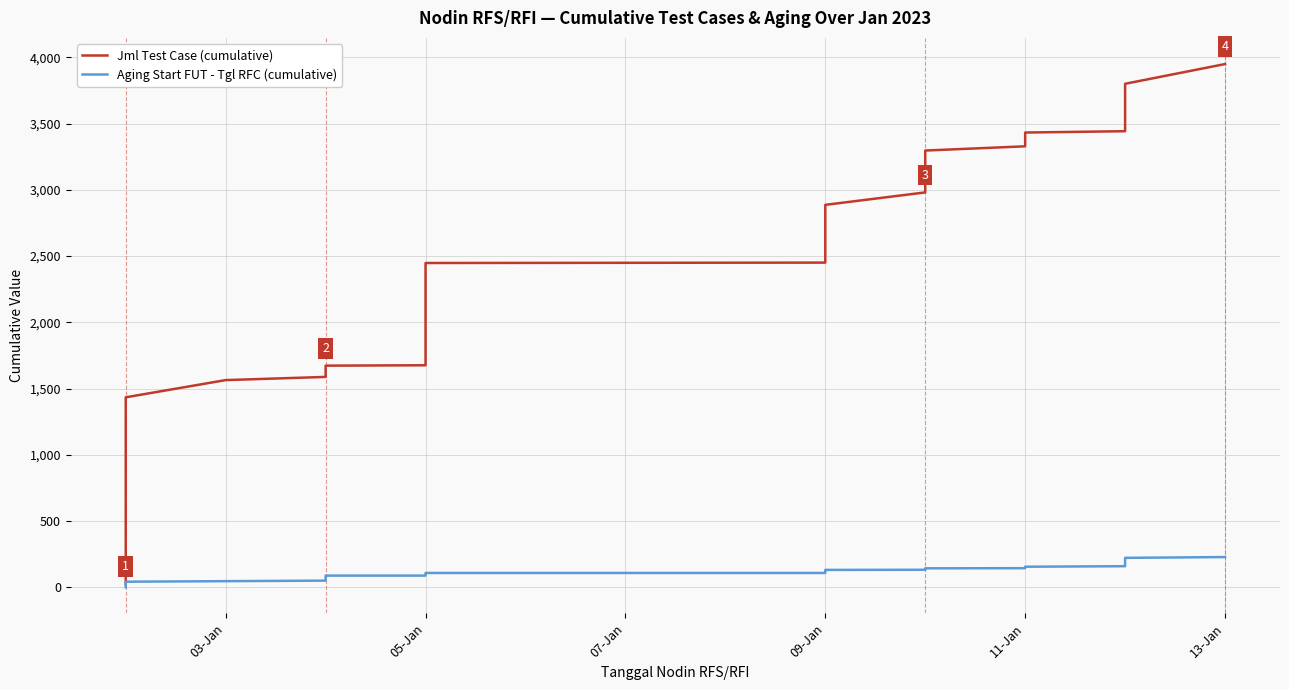

At how many categories does at least one series exceed 218?

33